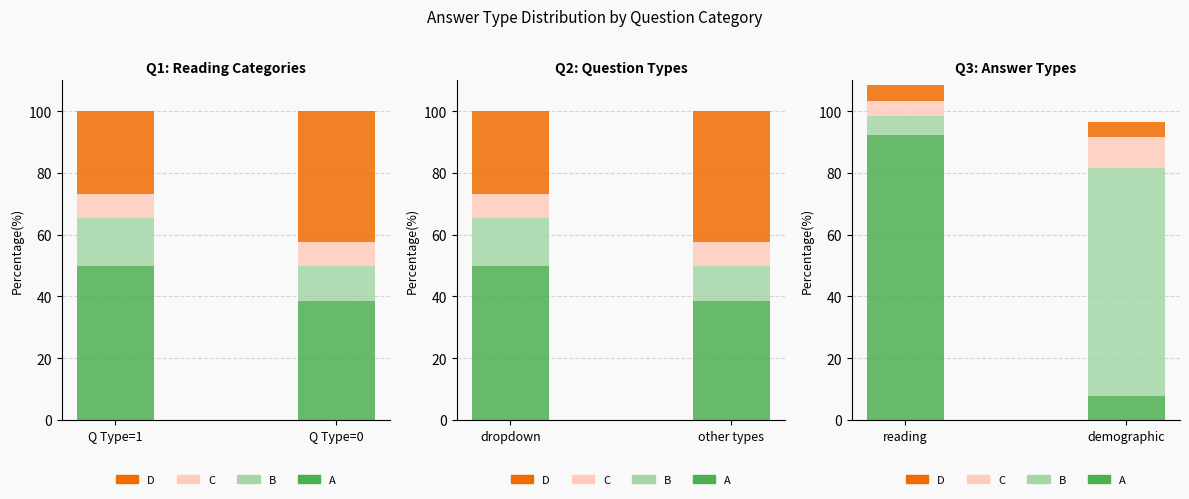

What is the difference between the maximum and minimum values in the A series?

84.6